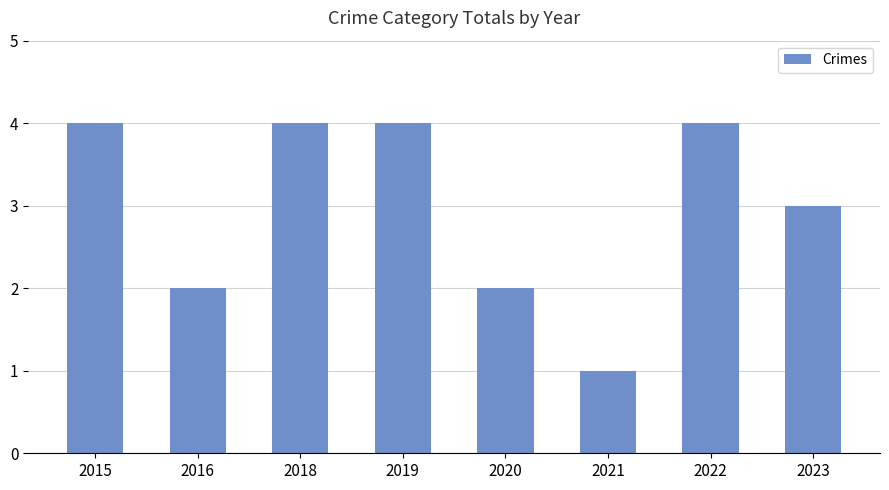

Reading right to left, list all the values displayed in this chart.

3	4	1	2	4	4	2	4